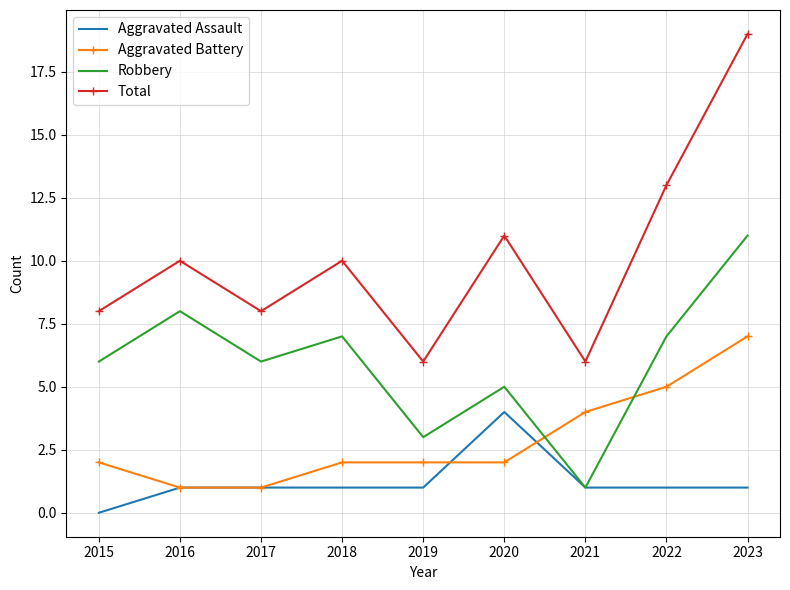

Reading left to right, list all the values displayed in this chart.

Aggravated Assault: 2015=0	2016=1	2017=1	2018=1	2019=1	2020=4	2021=1	2022=1	2023=1
Aggravated Battery: 2015=2	2016=1	2017=1	2018=2	2019=2	2020=2	2021=4	2022=5	2023=7
Robbery: 2015=6	2016=8	2017=6	2018=7	2019=3	2020=5	2021=1	2022=7	2023=11
Total: 2015=8	2016=10	2017=8	2018=10	2019=6	2020=11	2021=6	2022=13	2023=19